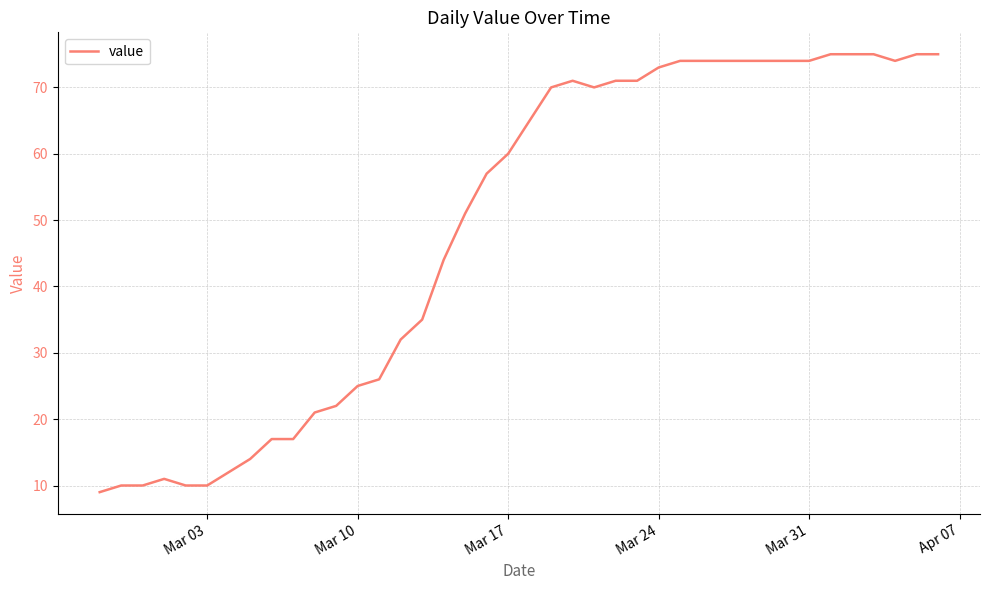

What is the maximum value shown in the chart?

75